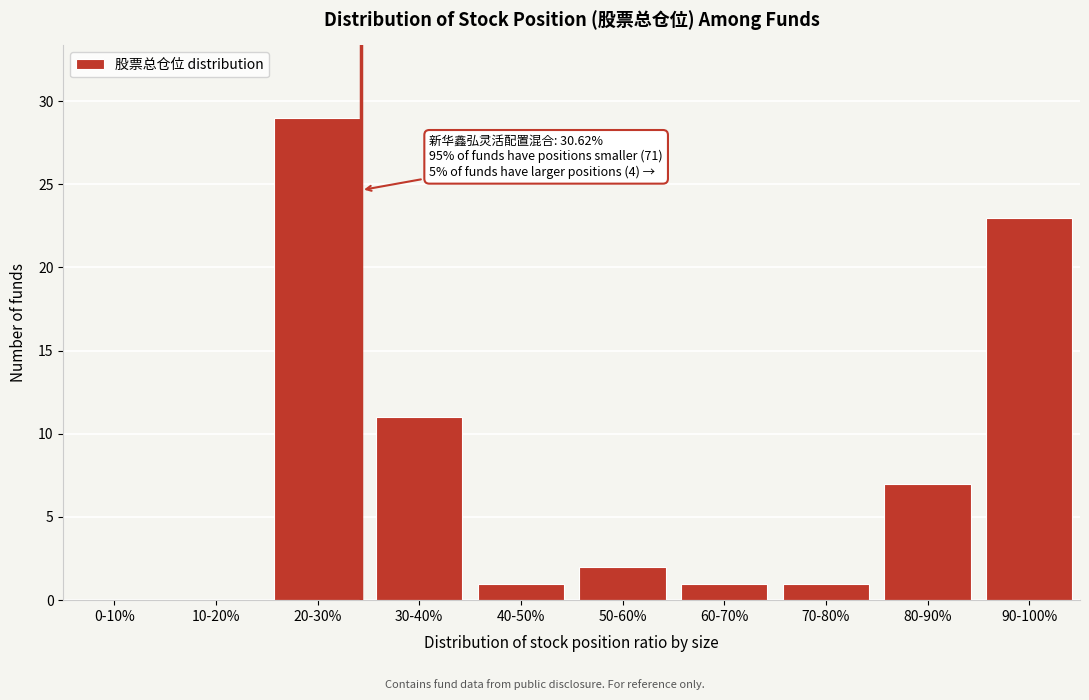

Reading left to right, extract all data points from this chart.

0-10%=0	10-20%=0	20-30%=29	30-40%=11	40-50%=1	50-60%=2	60-70%=1	70-80%=1	80-90%=7	90-100%=23